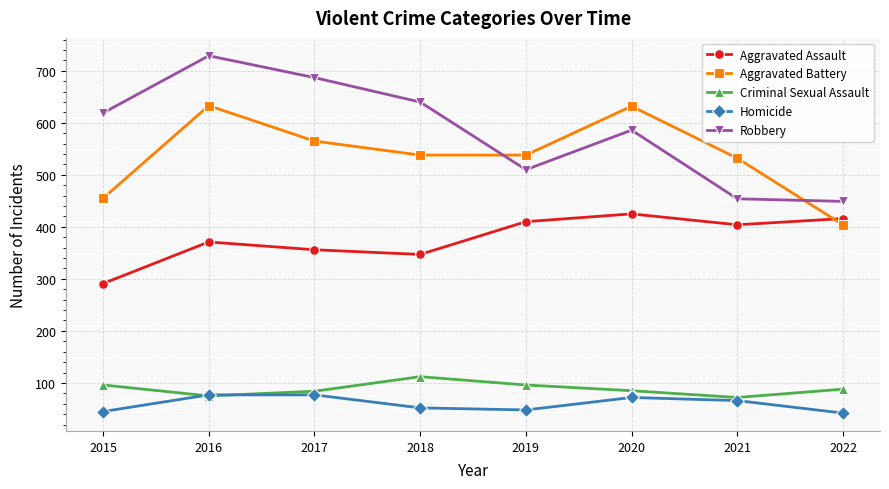

How many data points does each series have?

8